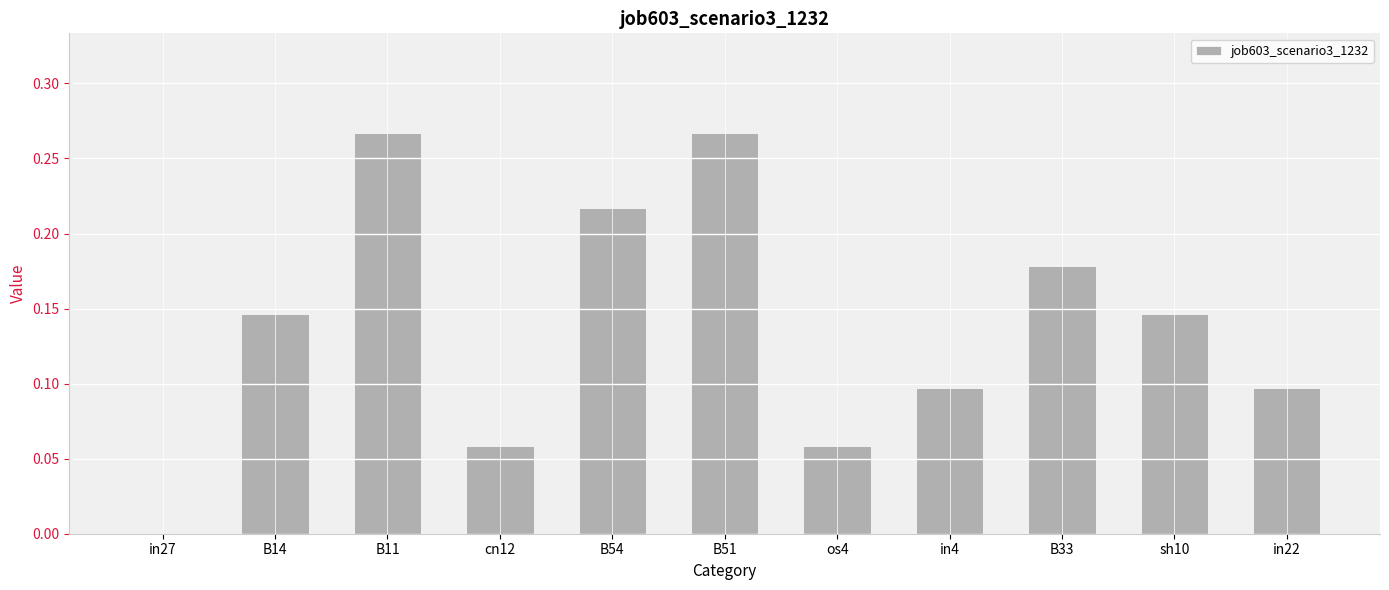

The chart shows a value of 0.0 at os4. True or false?

False